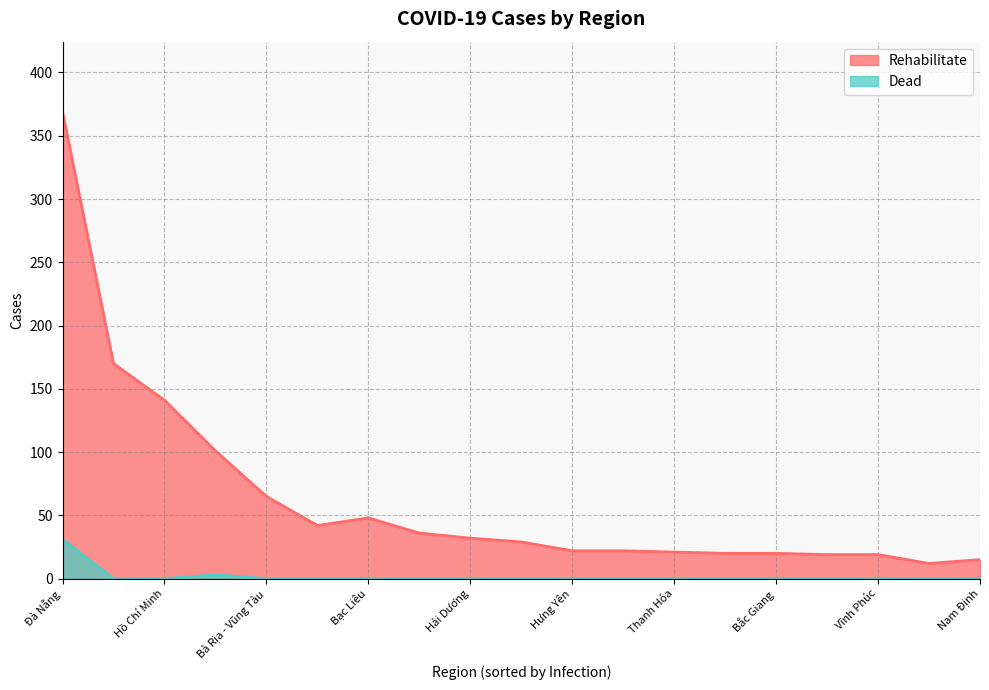

At which label does Dead reach its minimum?

187